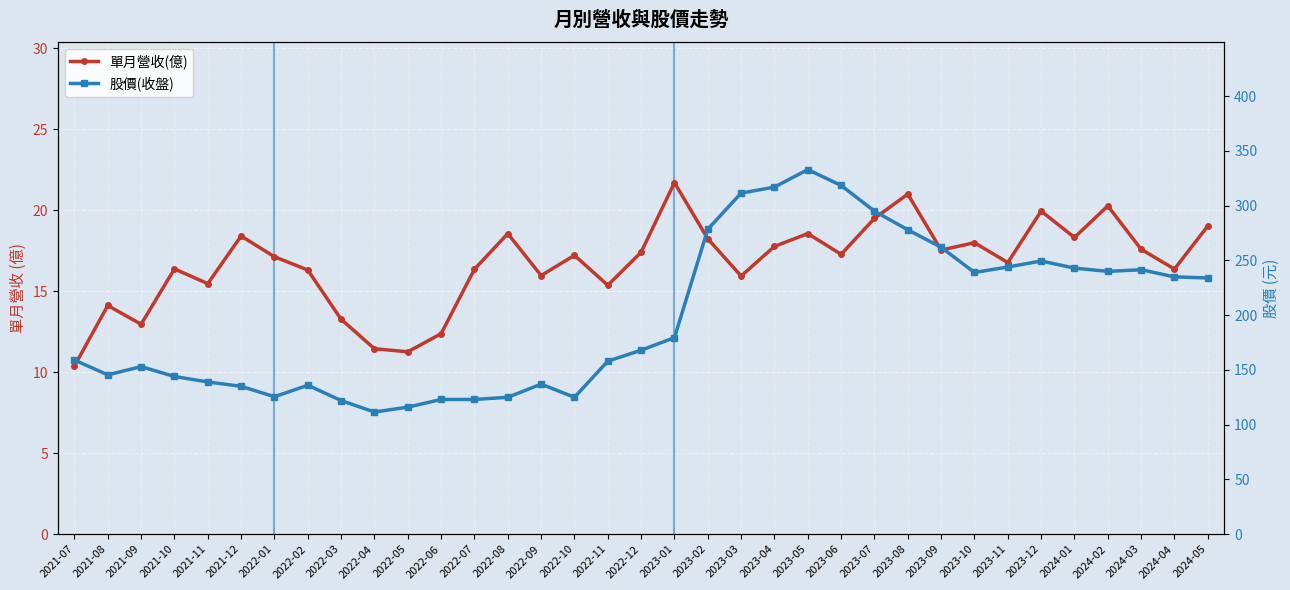

True or false: 股價(收盤) has a value of 137.0 at 2022-09.

True